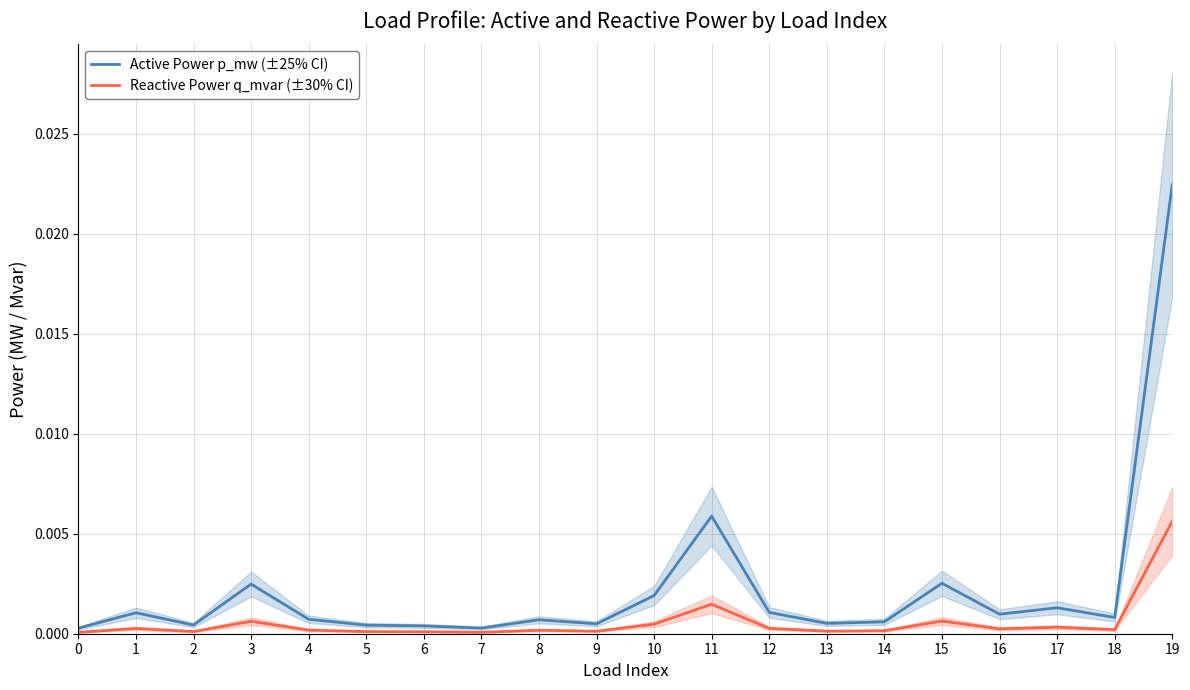

List the series in order of their peak value, highest first.

Active Power p_mw (±25% CI), Reactive Power q_mvar (±30% CI)